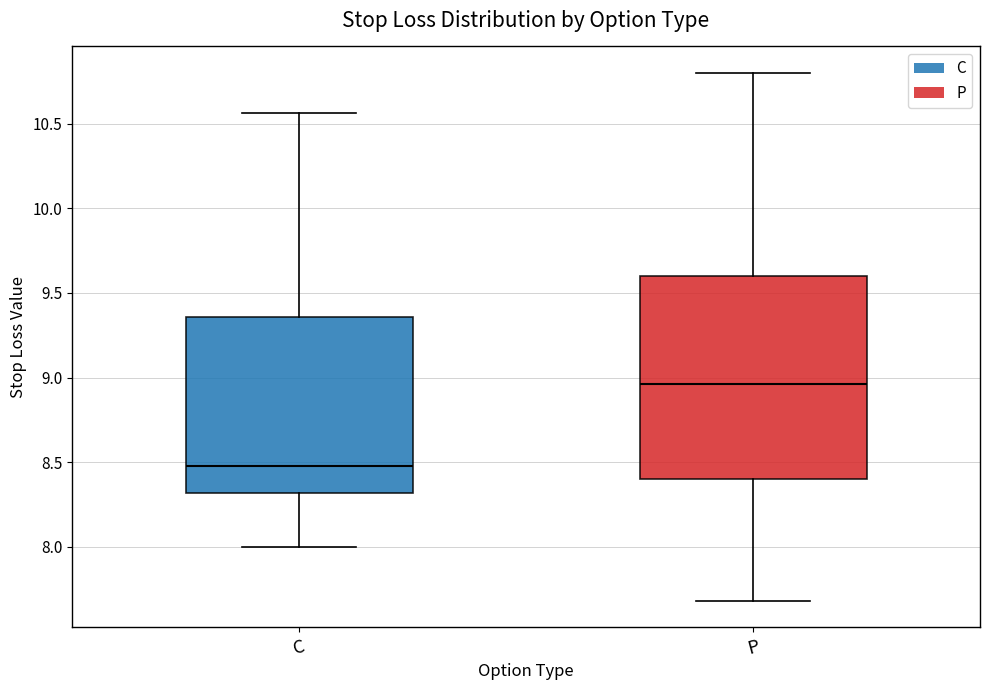

Reading left to right, transcribe this box plot: for each box, give where its median line is, the range the box spans, and where its two whiskers end, as read against the y-axis. The values are not printed on the chart, so give them approximately, as read against the axis.

C: median 8.50, box 8.30 to 9.35, whiskers 8.00 to 10.55
P: median 8.95, box 8.40 to 9.60, whiskers 7.70 to 10.80